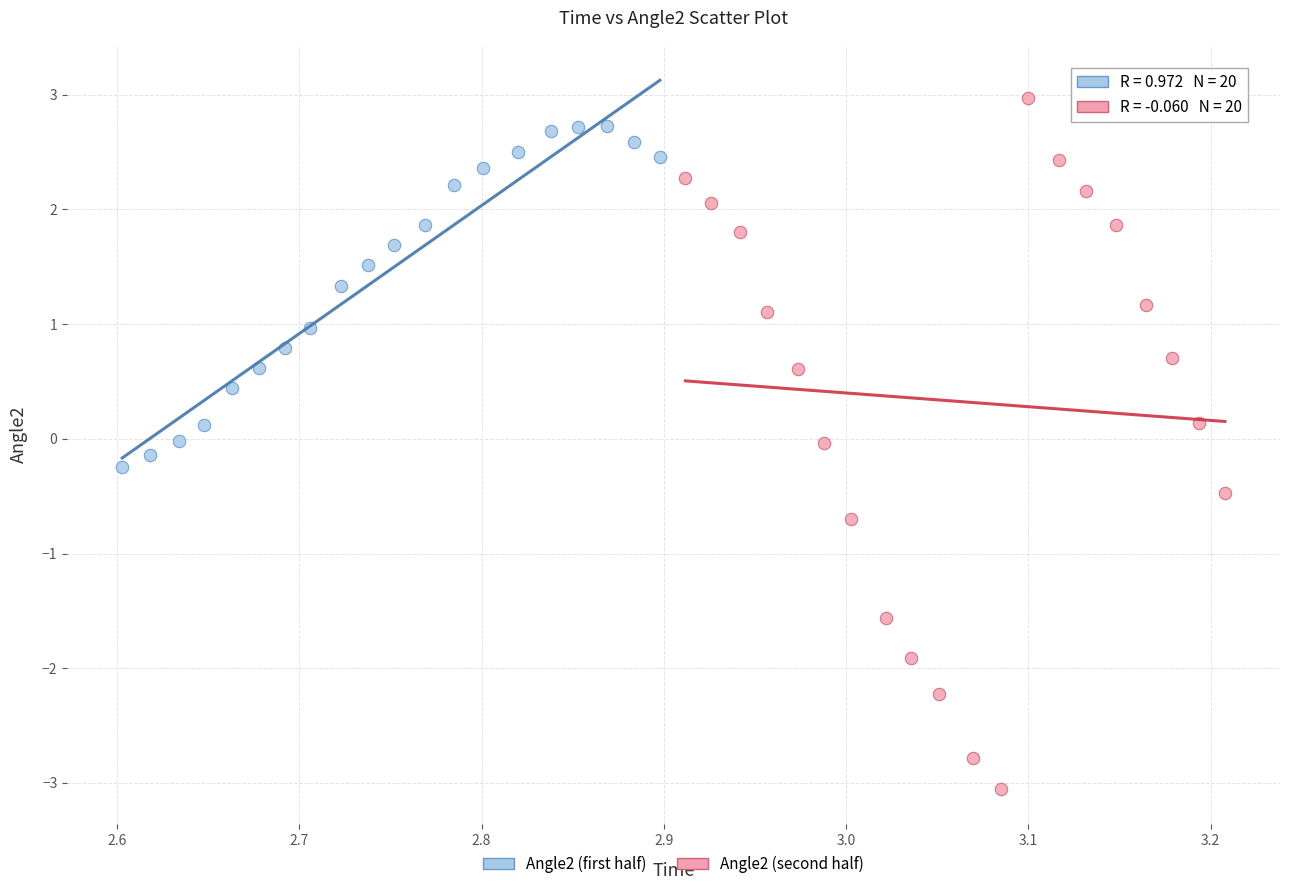

Which series reaches the minimum Y coordinate?

Angle2 (second half)